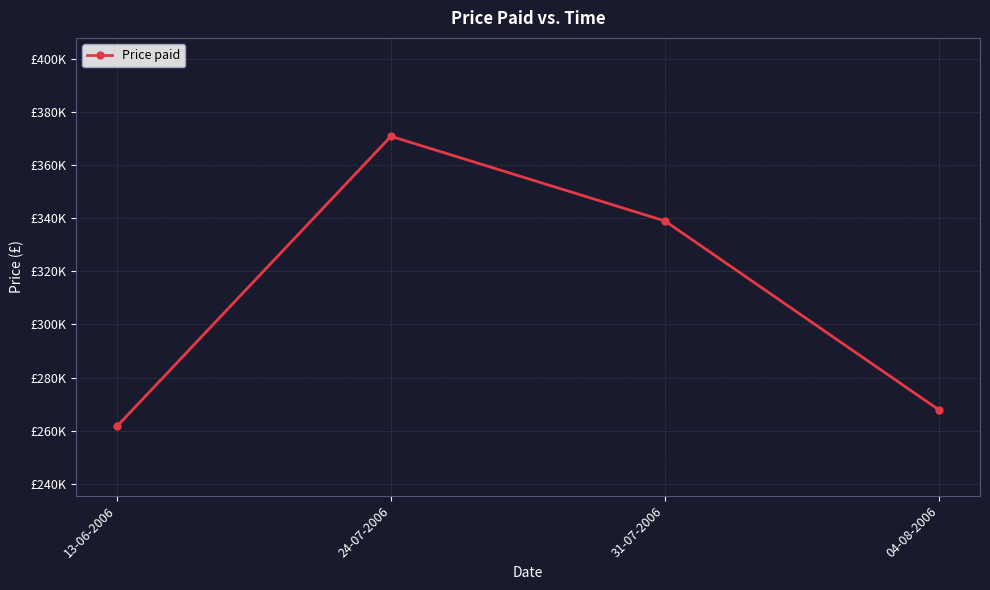

The chart shows a value of 525905 at 31-07-2006. True or false?

False